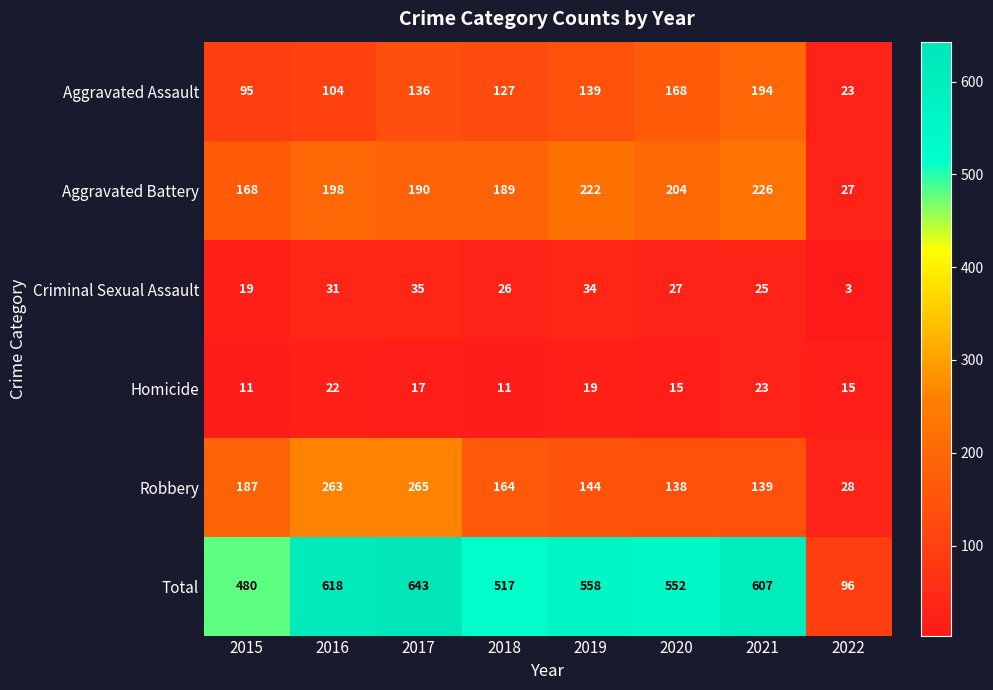

Count the number of data series in this chart.

6